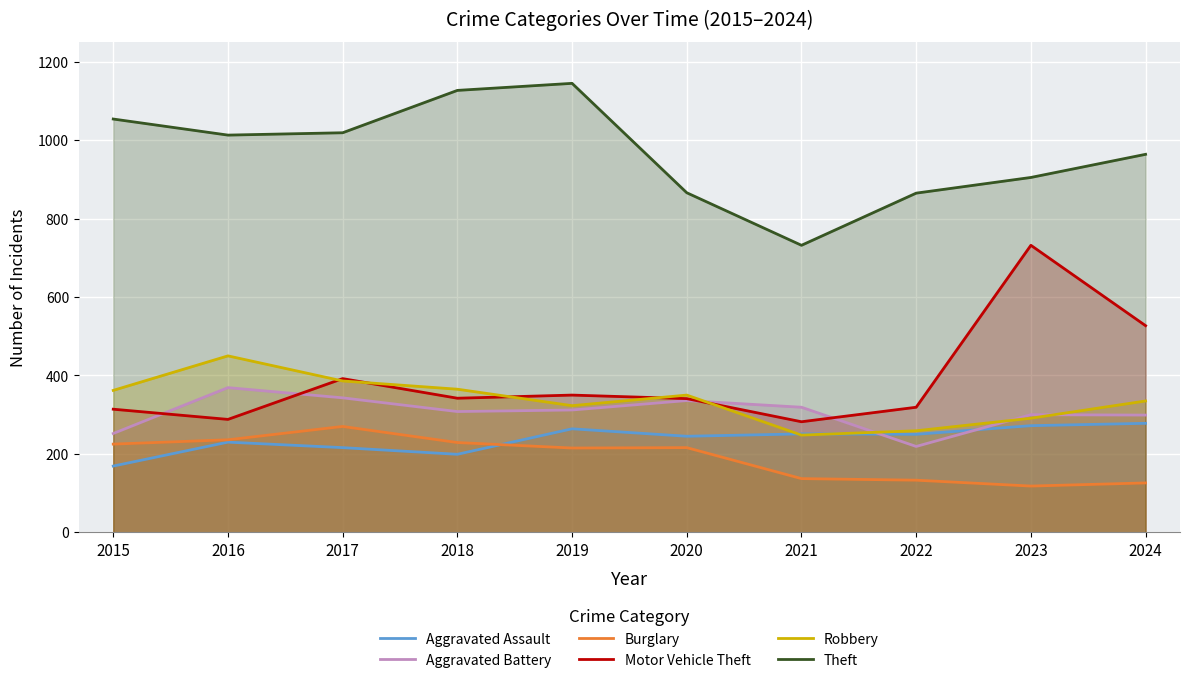

What is the spread (max minus min) of values at 2015?

885